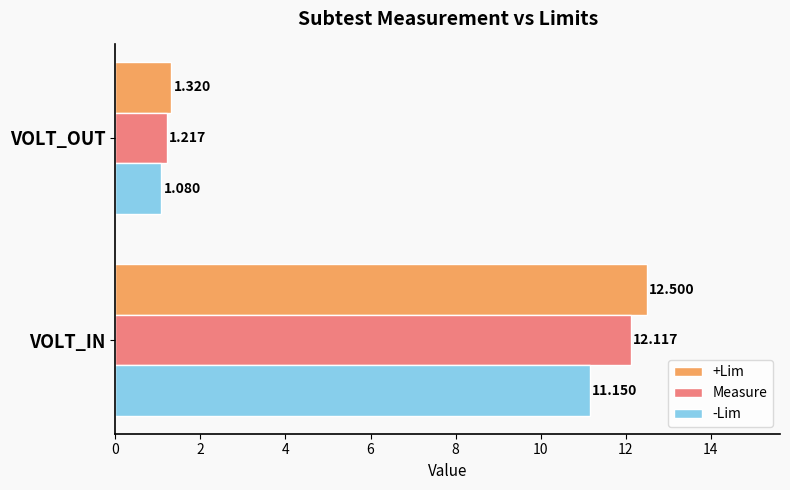

Where is Measure nearest to the value 6?

VOLT_OUT